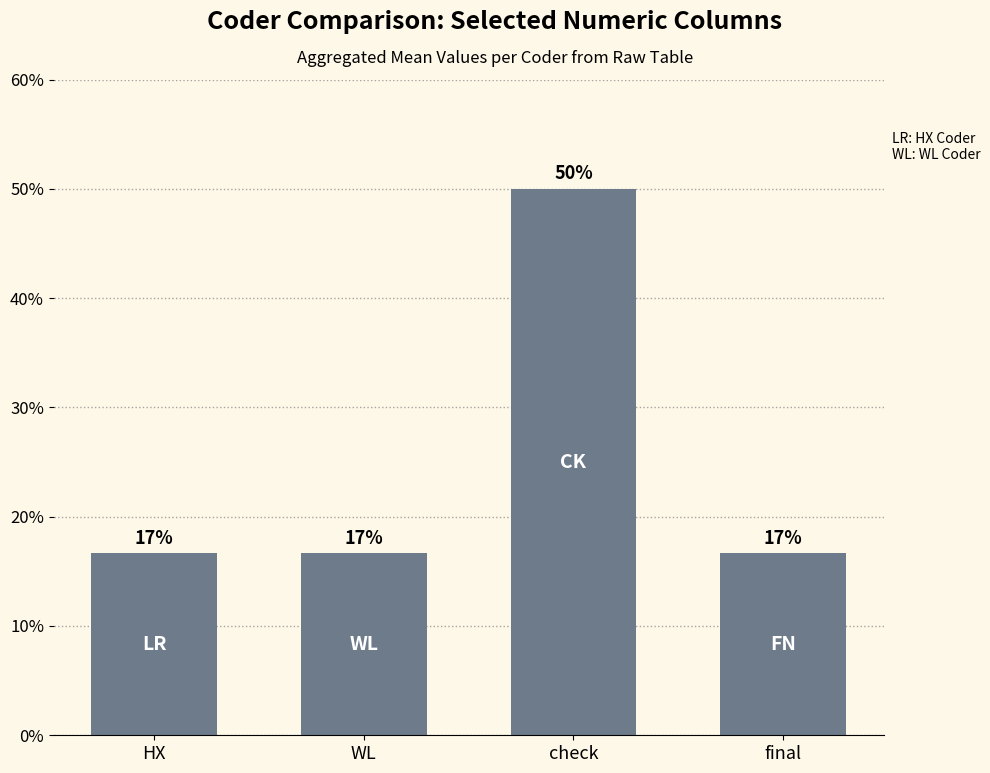

What is the label of the 1st bar from the left?

HX